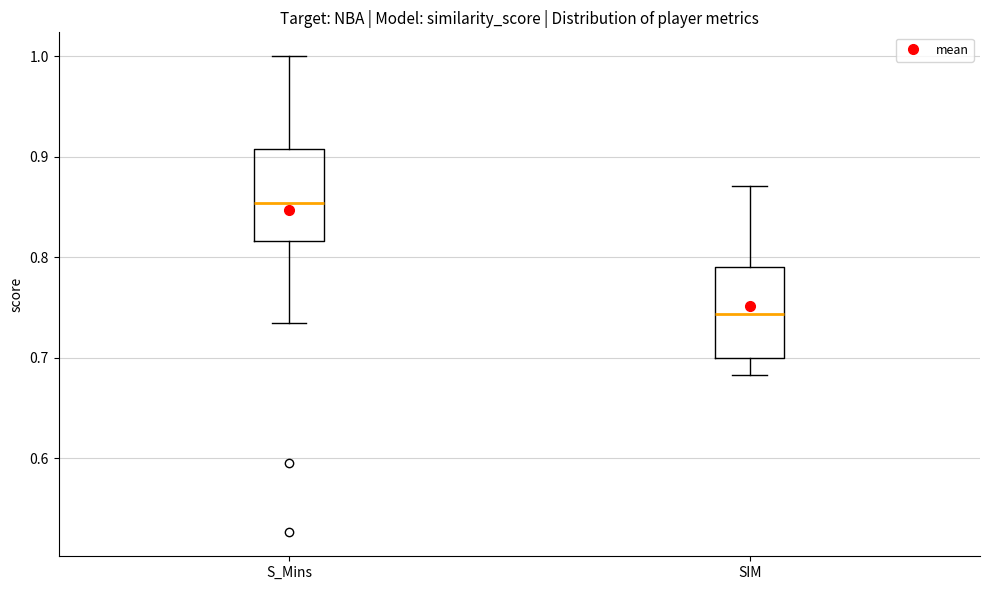

Where is the upper edge of the box for SIM on the y-axis? The values are not printed on the chart, so give them approximately, as read against the axis.

0.79